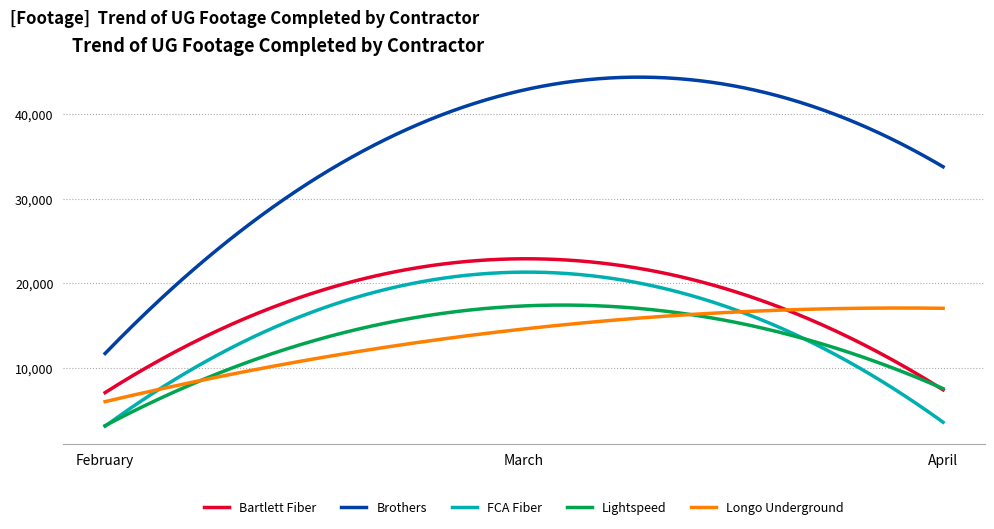

Which series has the widest spread of values?

Brothers